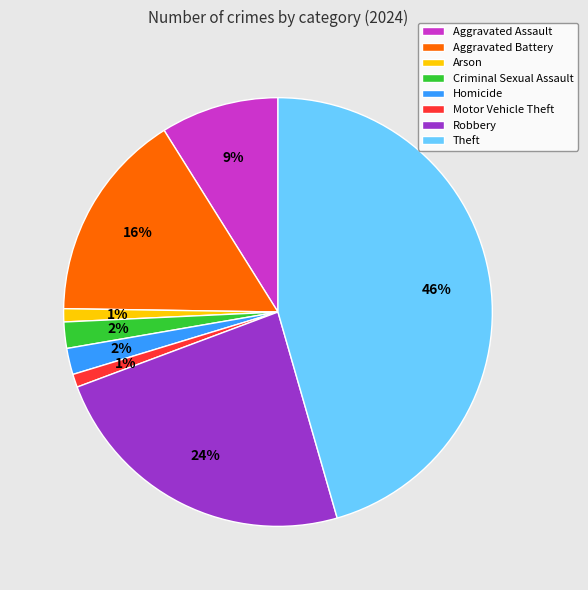

Do Homicide and Robbery together represent more than half of the pie?

No